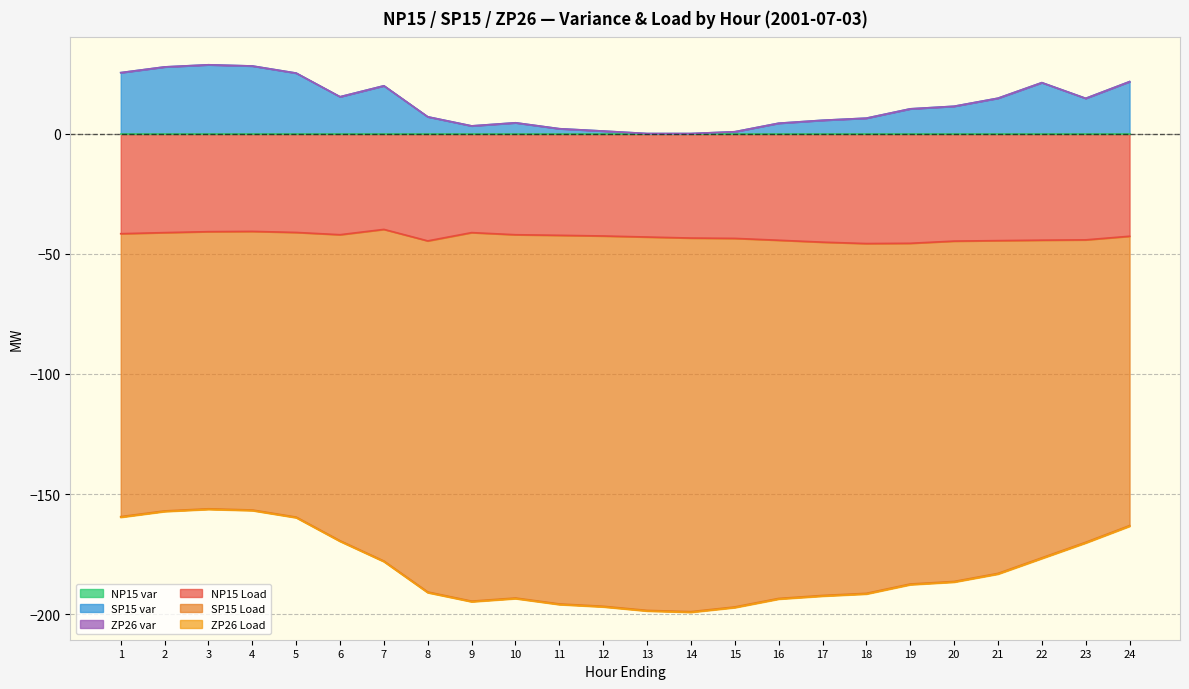

The value of SP15 Load at 9 is -194.6. True or false?

True